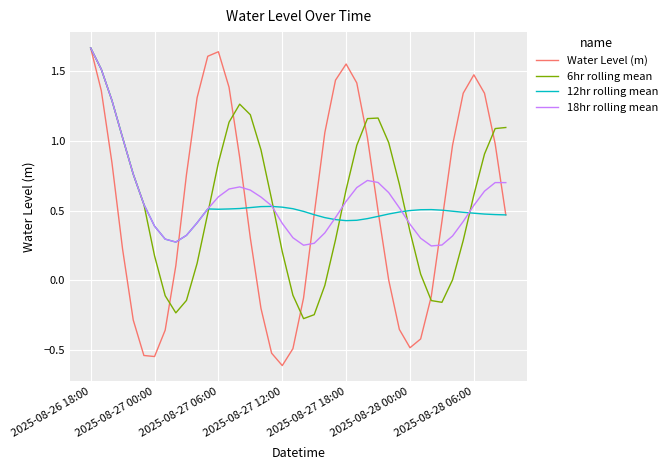

Which series has the largest range (max minus min)?

Water Level (m)